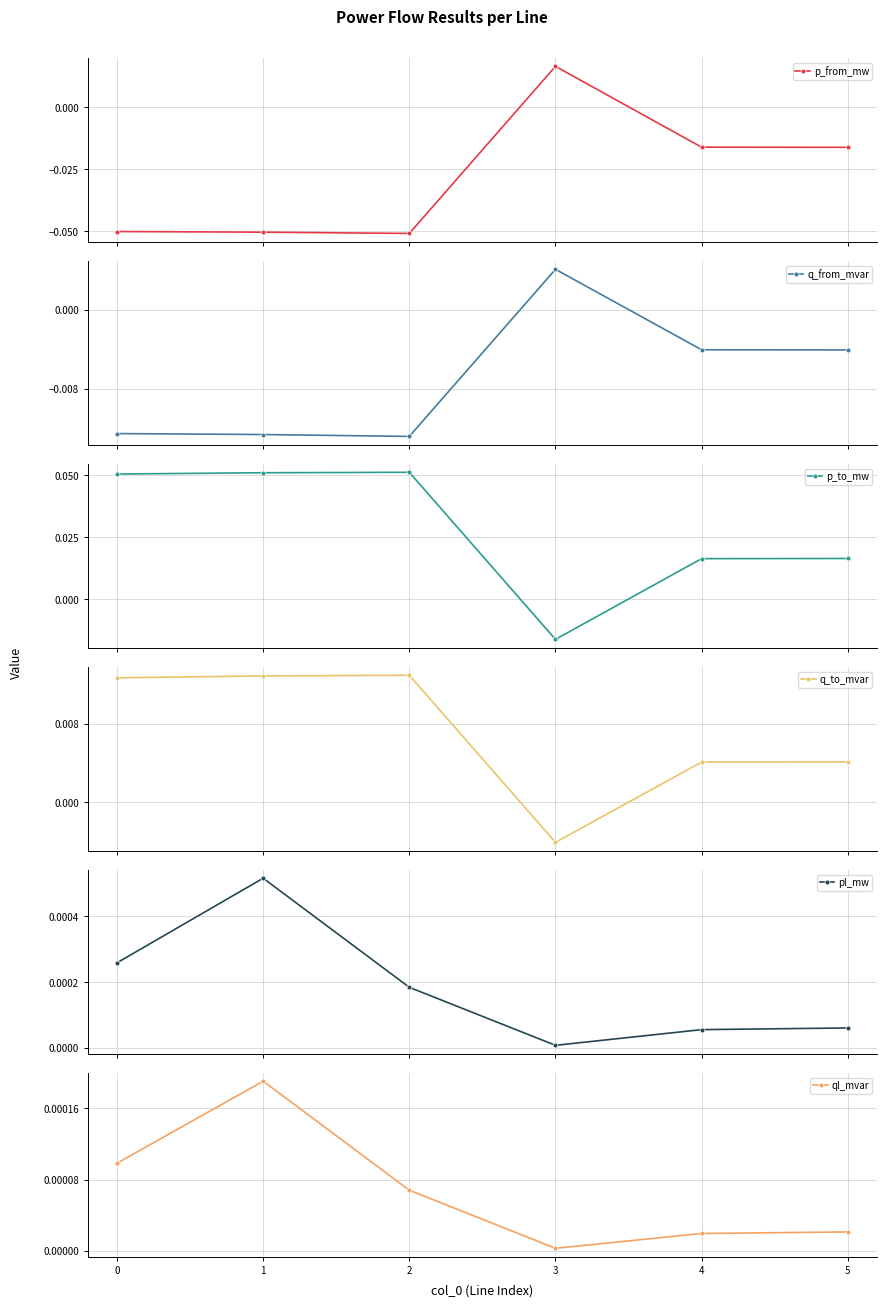

How many interior local valleys does the pl_mw series have?

1